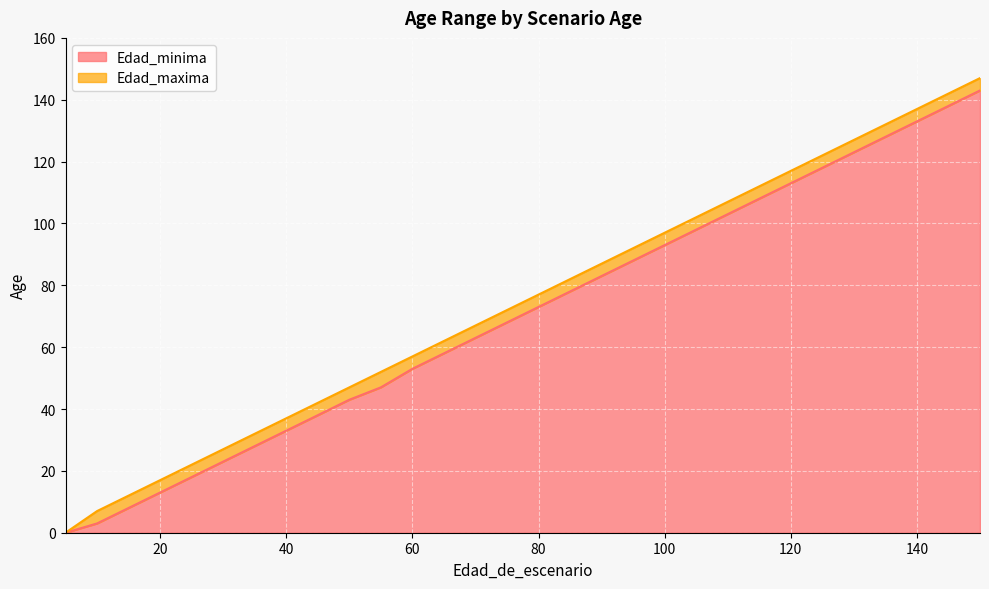

What is the difference between the Edad_maxima values at 130 and 50?

80